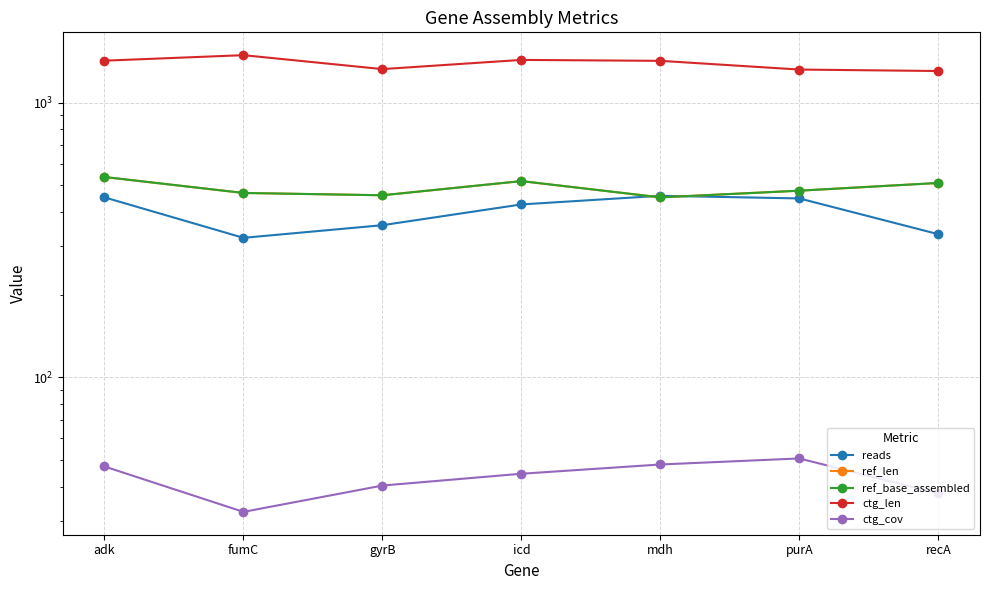

How many data points in ctg_cov are above 44?

4